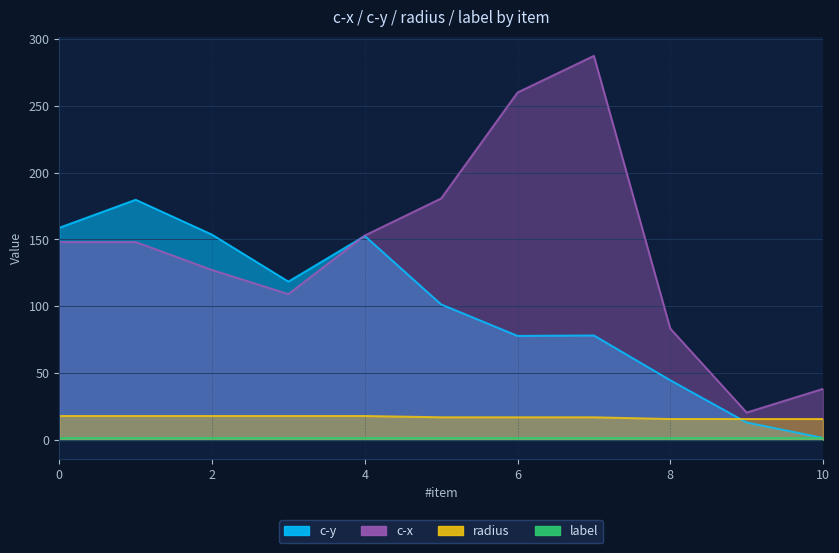

What is the value of the radius point at the 7th from the left?

16.8